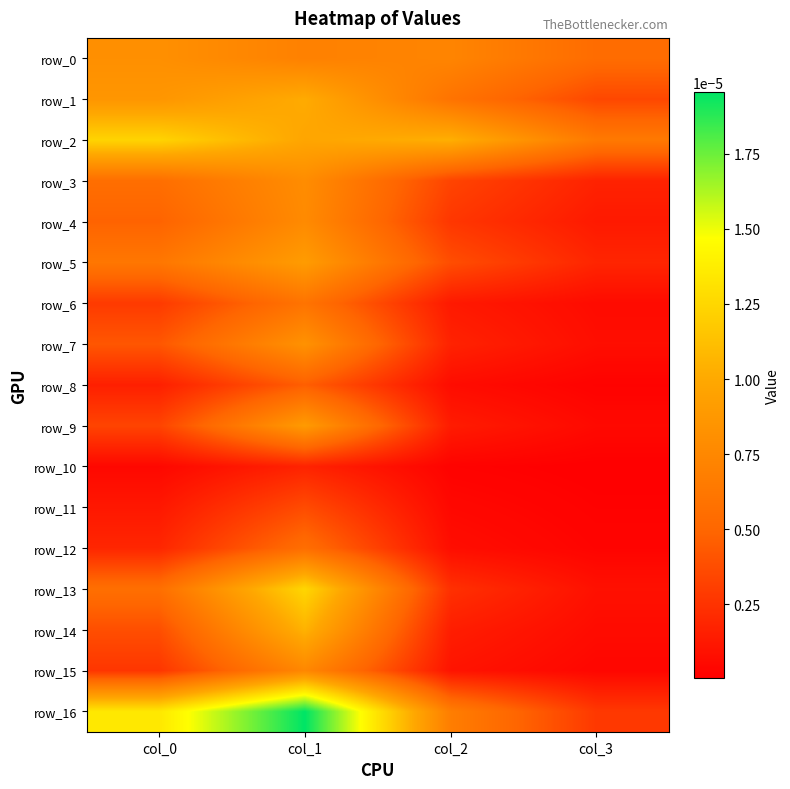

At which label does row_1 reach its peak?

col_1